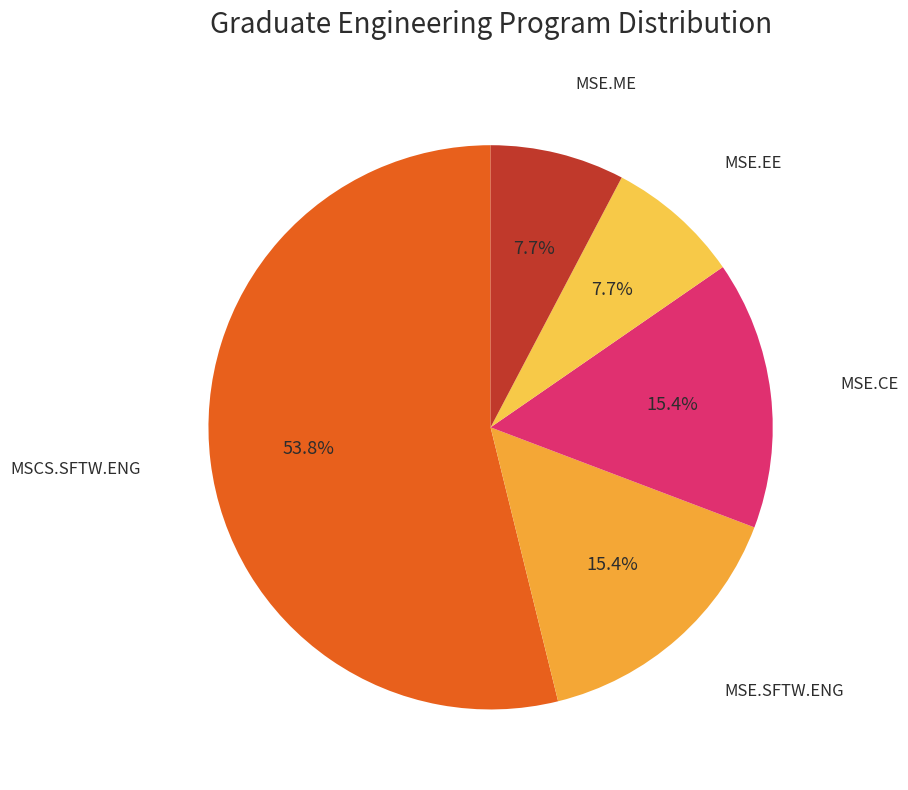

Which category has the smallest portion of the pie?

MSE.EE